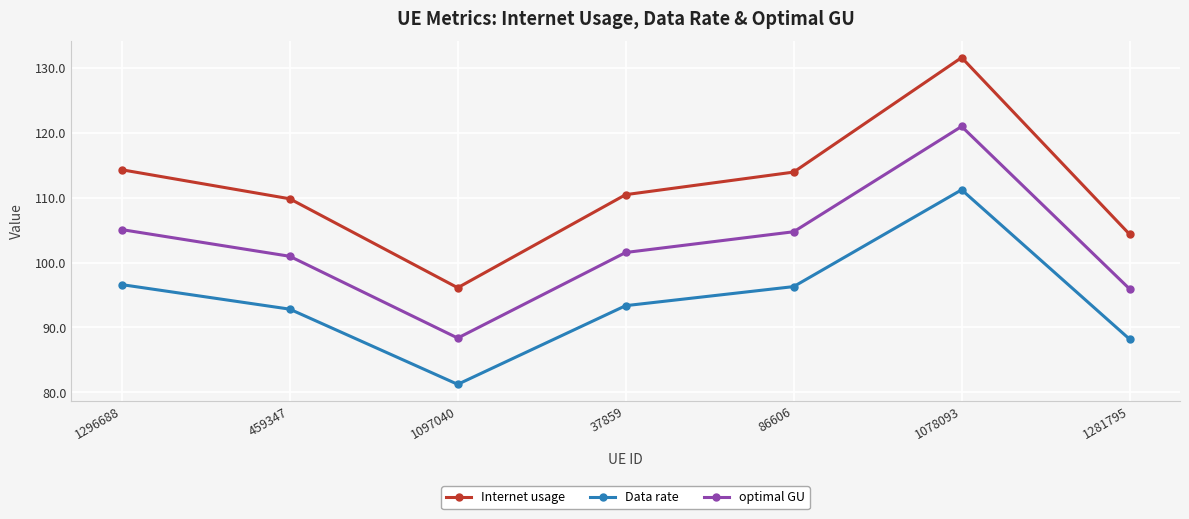

Which series has the largest range (max minus min)?

Internet usage